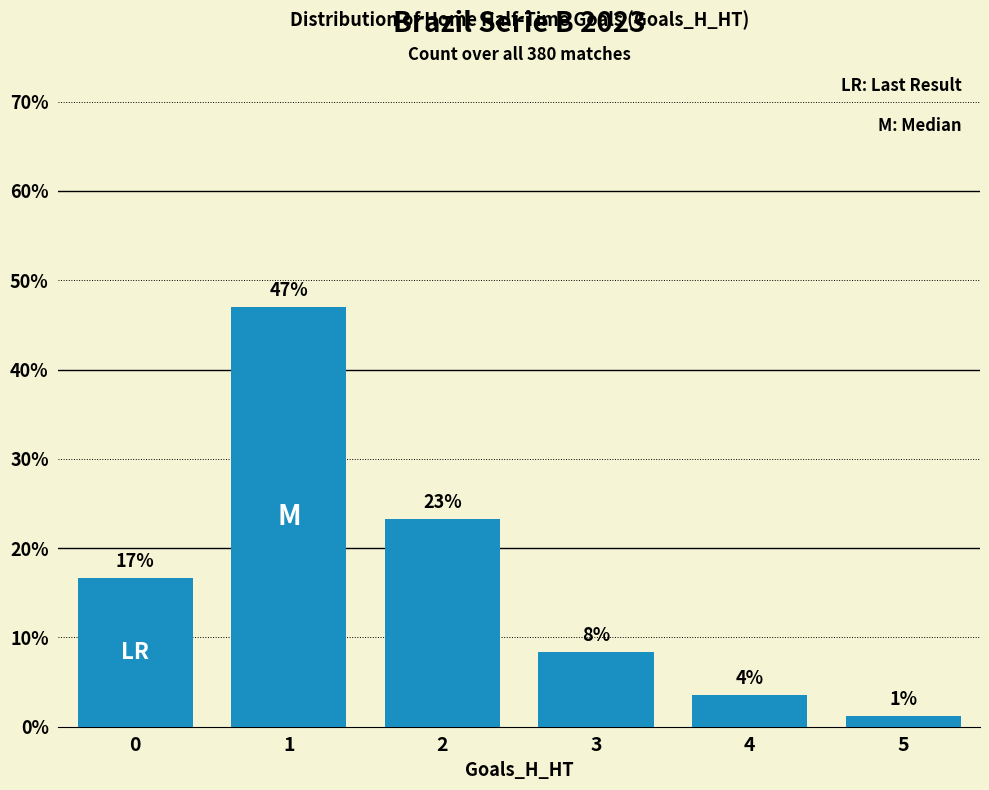

How many bars are there in total?

6